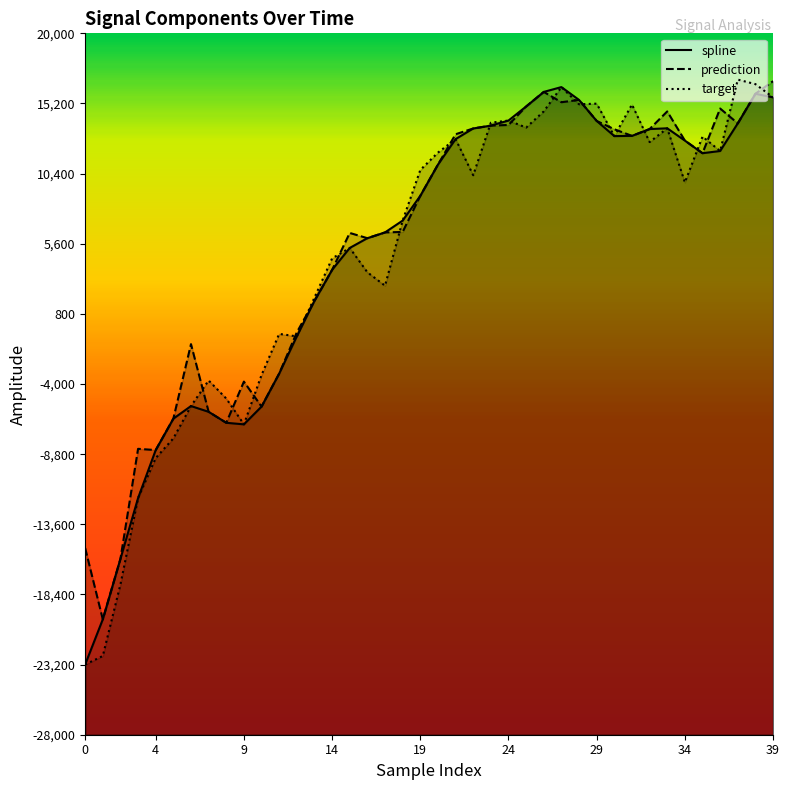

What is the lowest value of the prediction series?

-20104.8